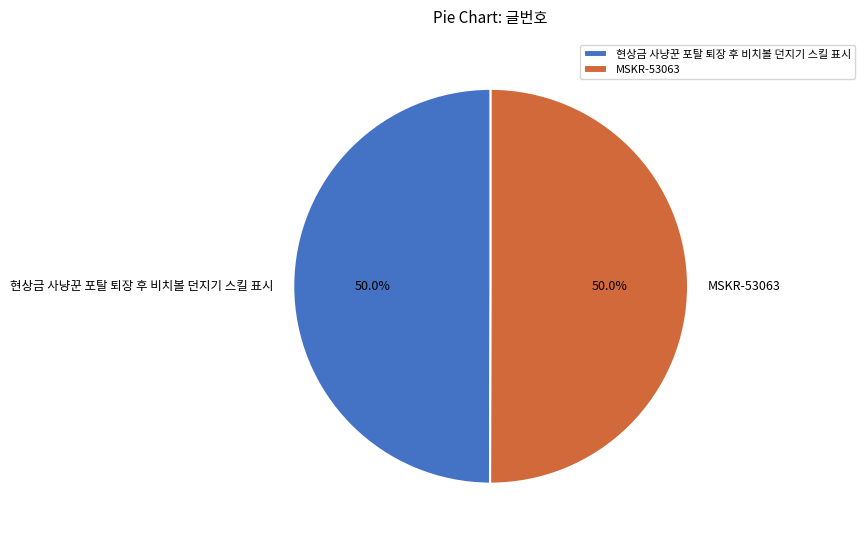

What percentage do 현상금 사냥꾼 포탈 퇴장 후 비치볼 던지기 스킬 표시 and MSKR-53063 together represent?

100.0%